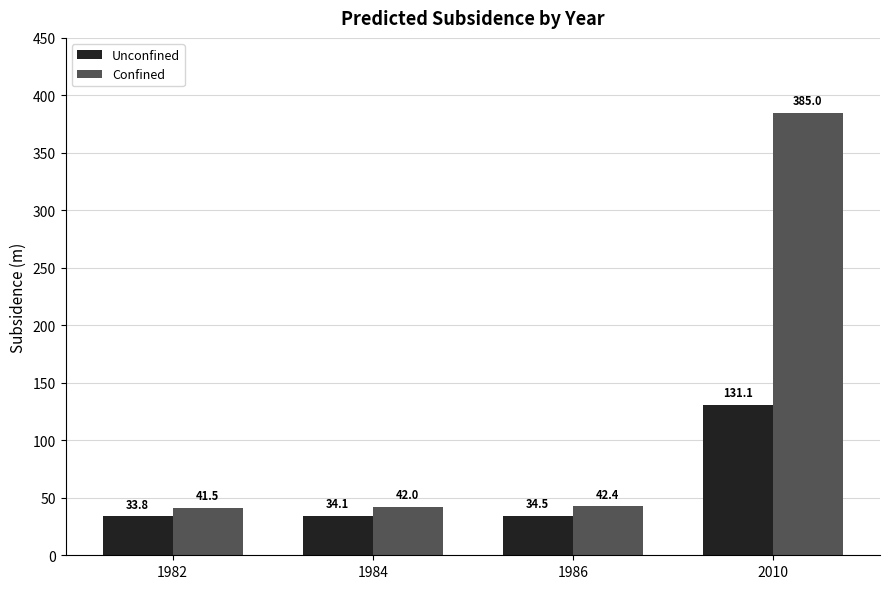

What is the value of the Unconfined bar at the 1st from the left?

33.8